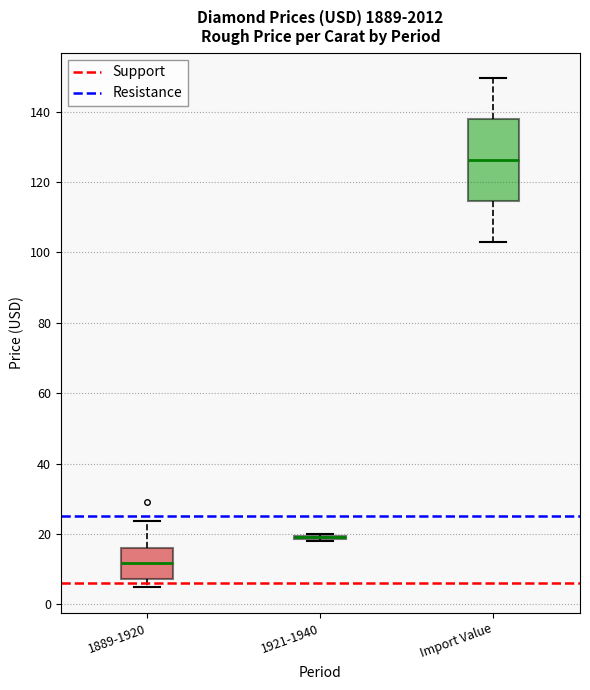

Which box is the tallest, from its lower edge to its upper edge?

Import Value